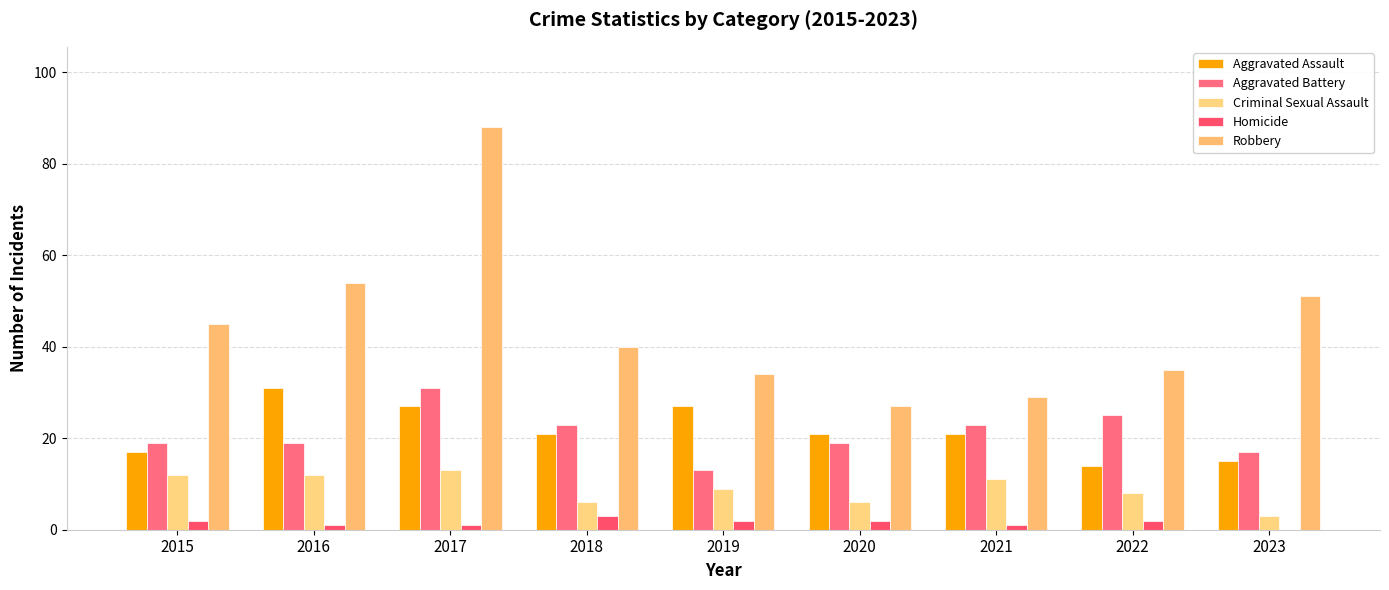

How many series are shown in this chart?

5